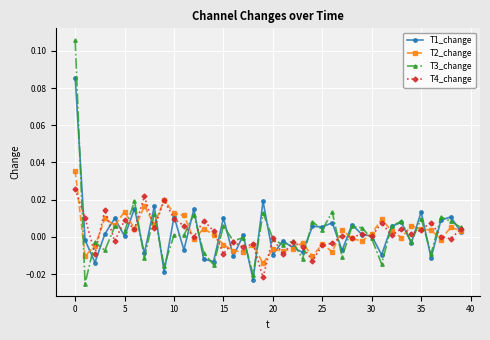

What are all the series names shown in the legend?

T1_change, T2_change, T3_change, T4_change